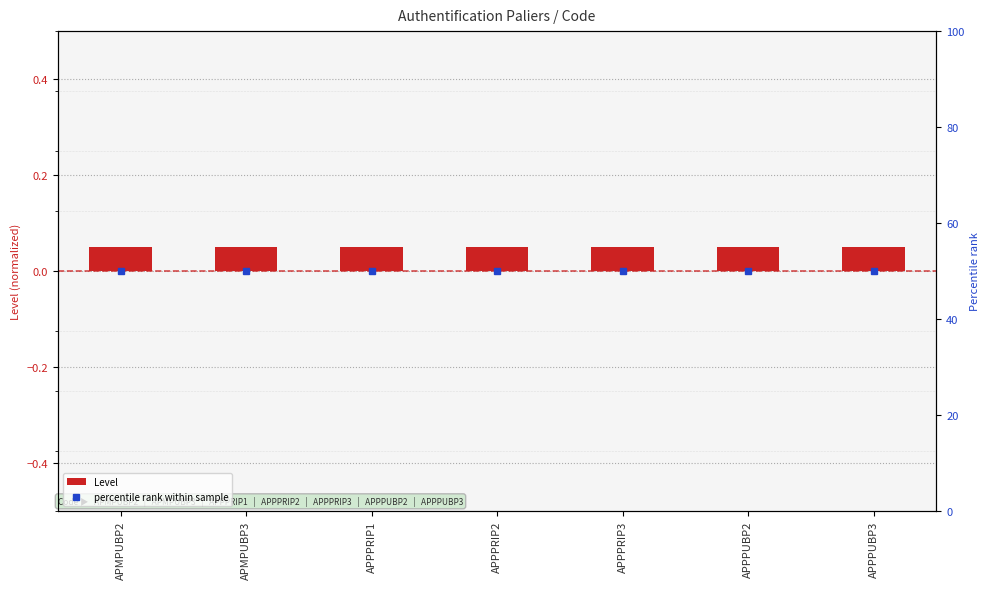

At how many categories does at least one series exceed 9?

7